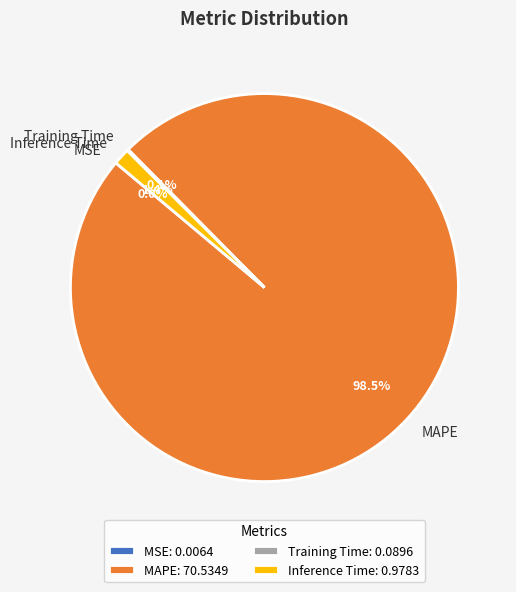

What is the total percentage of Inference Time and MAPE?

99.9%